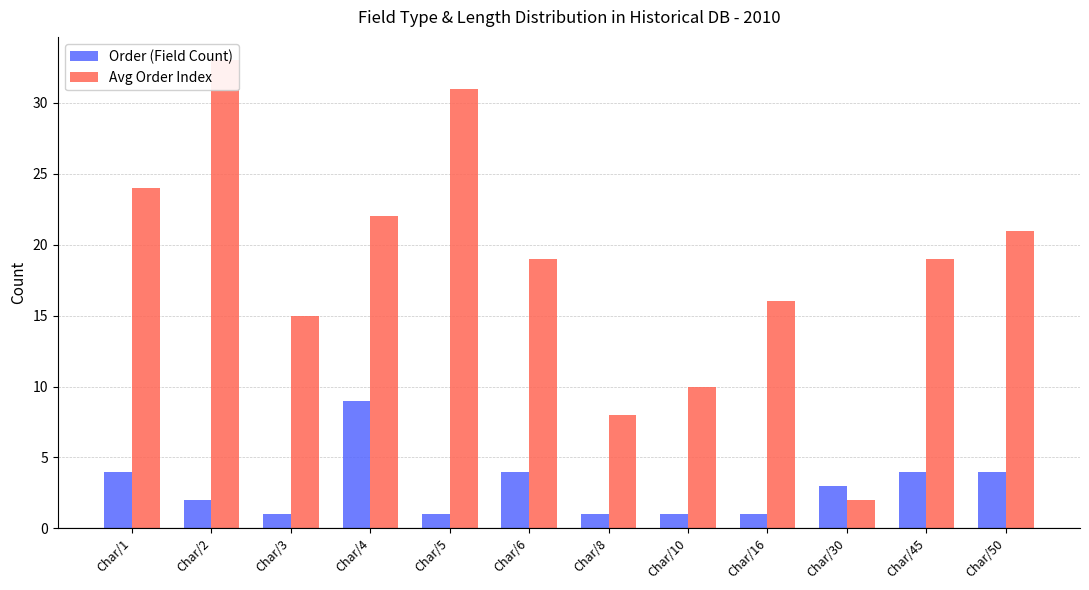

Is it true that Order (Field Count) equals 1 at Char/50?

False